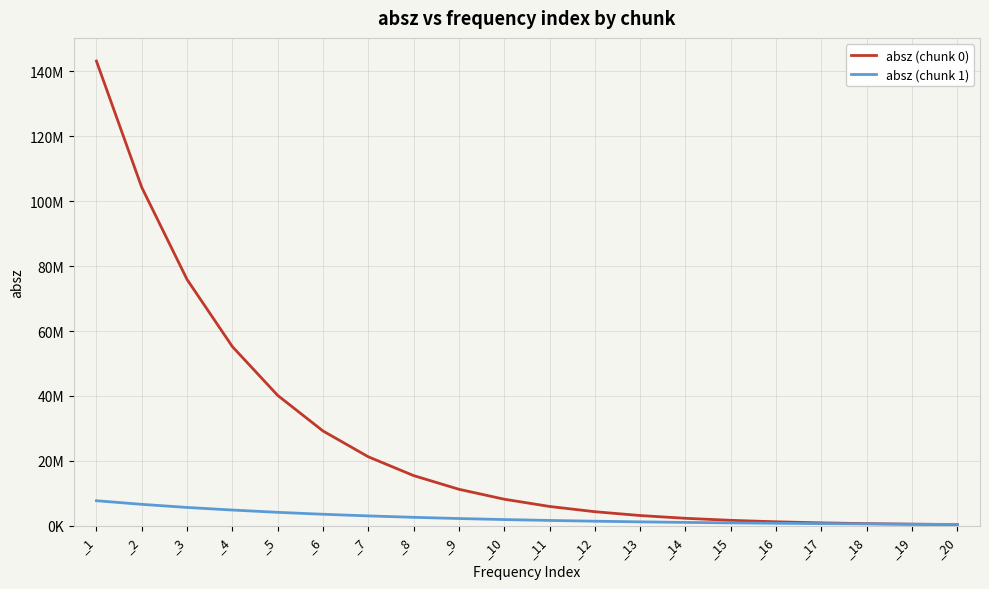

What are all the series names shown in the legend?

absz (chunk 0), absz (chunk 1)